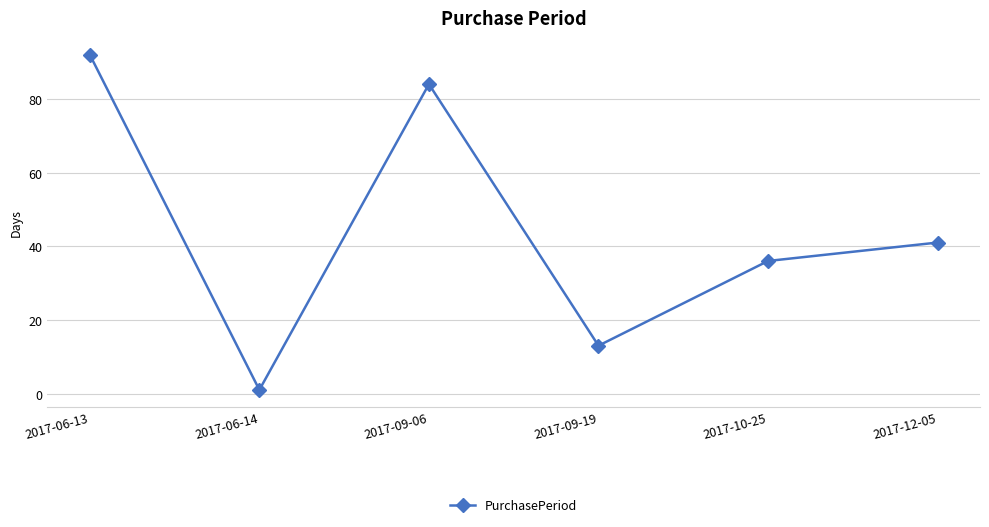

Approximately how many times larger is the value at 2017-12-05 compared to 2017-09-06?

0.5